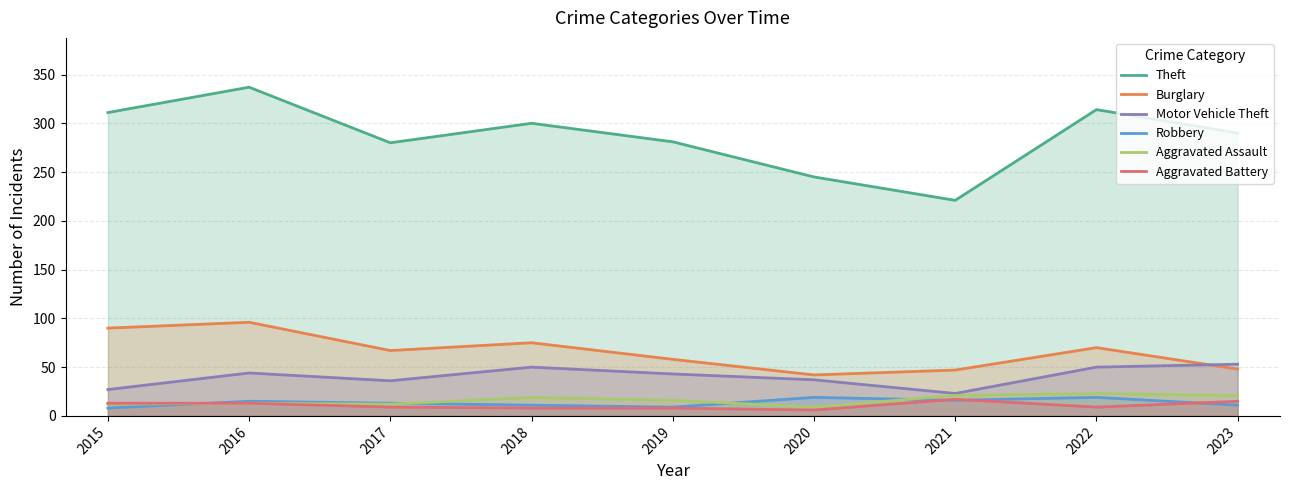

How many interior local peaks does the Theft series have?

3